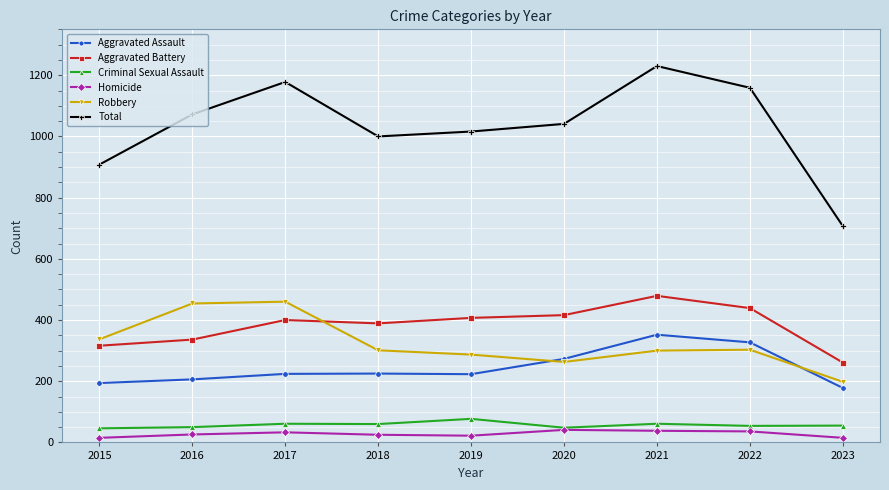

In Homicide, how many points are higher than both neighbors (excluding endpoints)?

2